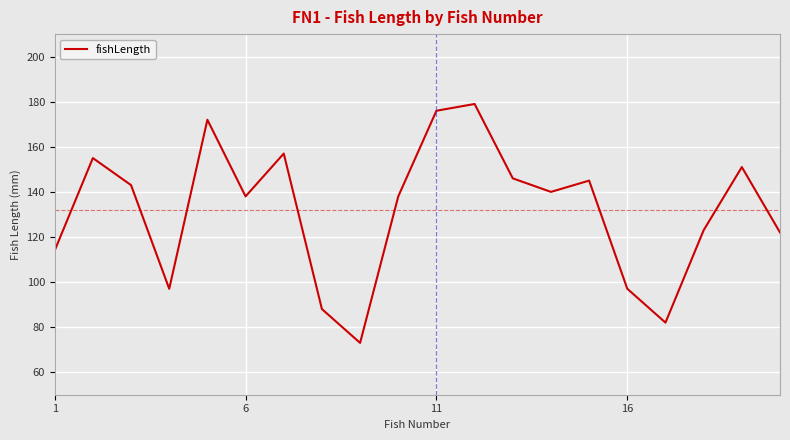

Reading right to left, list all the values displayed in this chart.

122	151	123	82	97	145	140	146	179	176	138	73	88	157	138	172	97	143	155	114